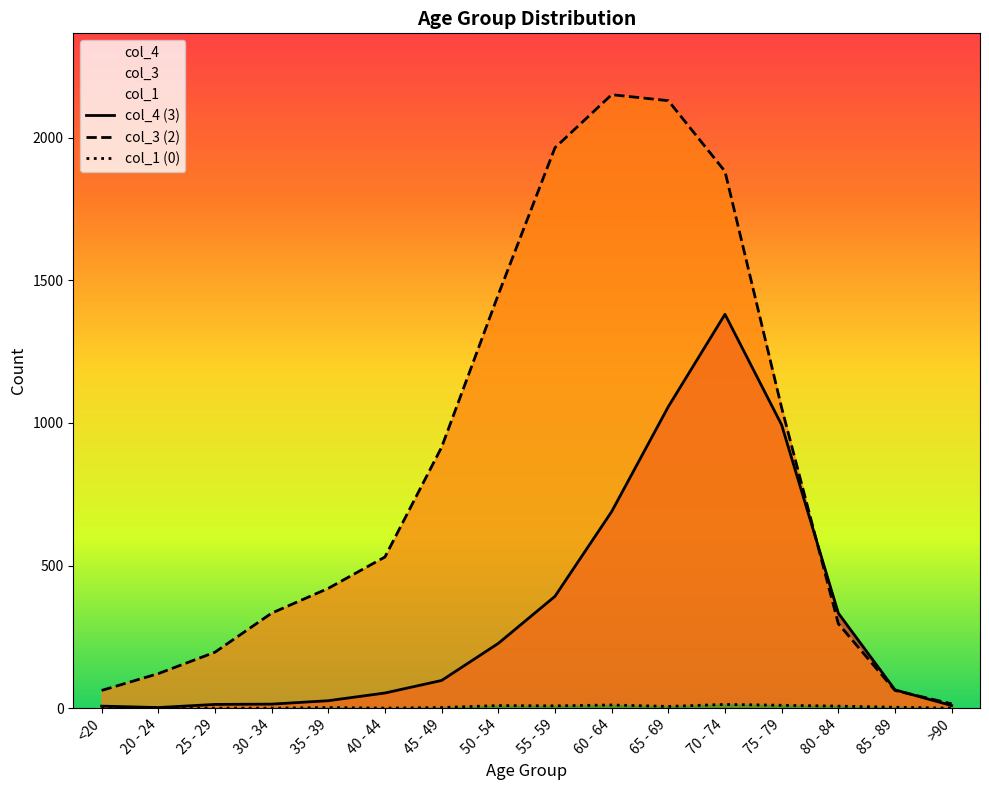

Is the value of col_4 (3) at 75 - 79 greater than the value of col_1 (0) at 70 - 74?

Yes